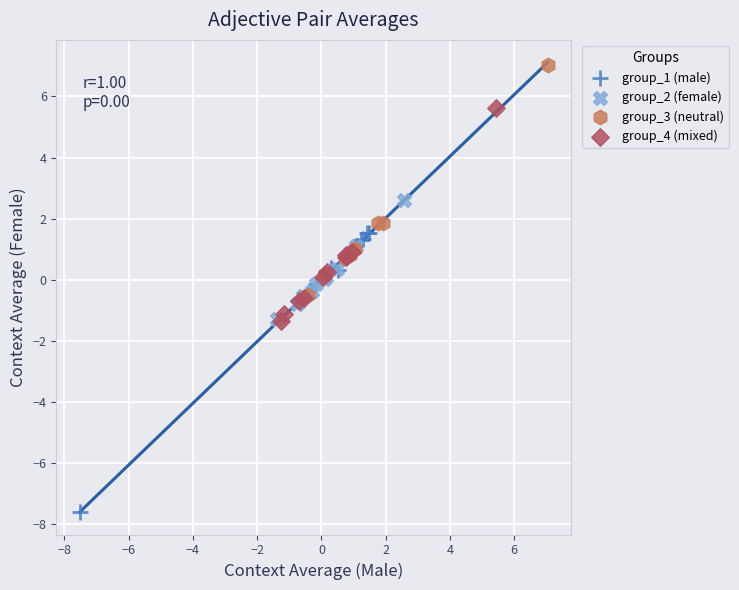

Which series has the largest Y range (max minus min)?

group_1 (male)